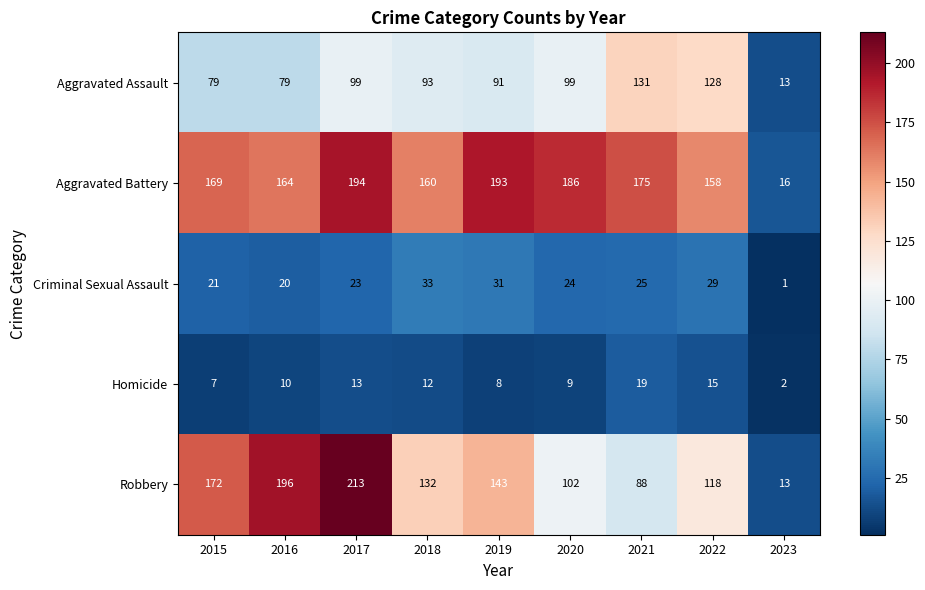

The Robbery series shows 234 at 2019. True or false?

False